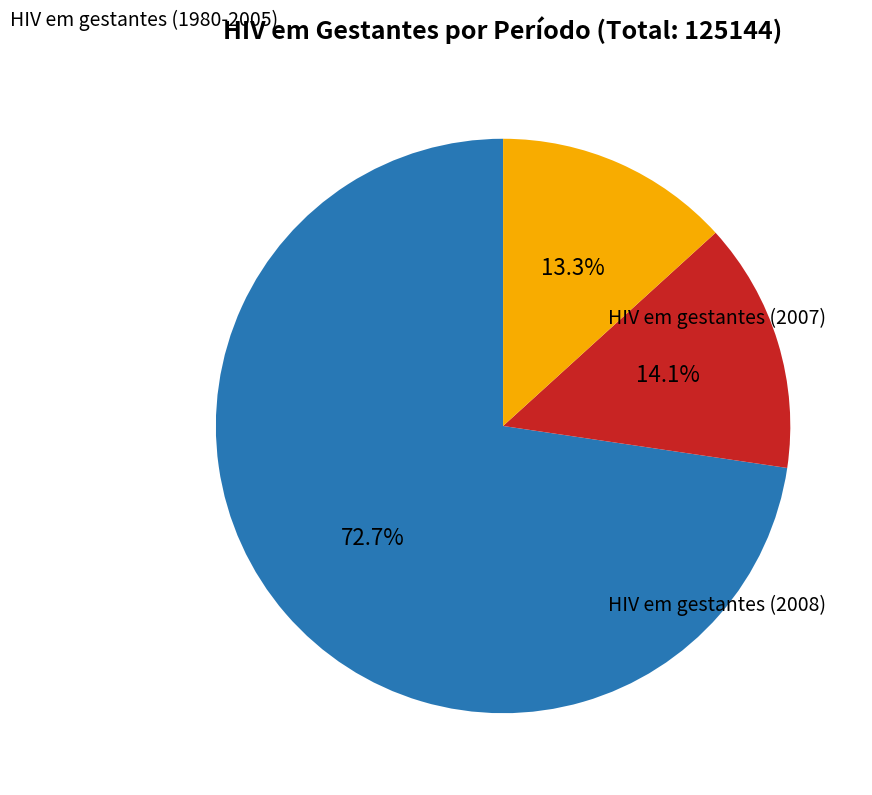

Does any single category account for the majority?

Yes